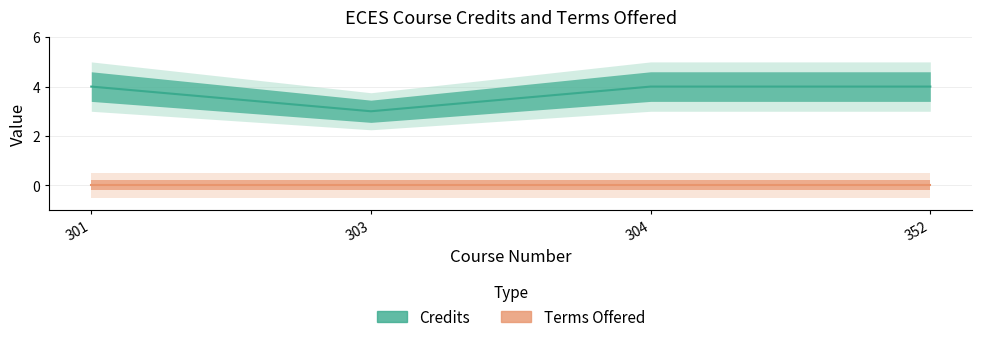

How many lines are shown in the chart?

1